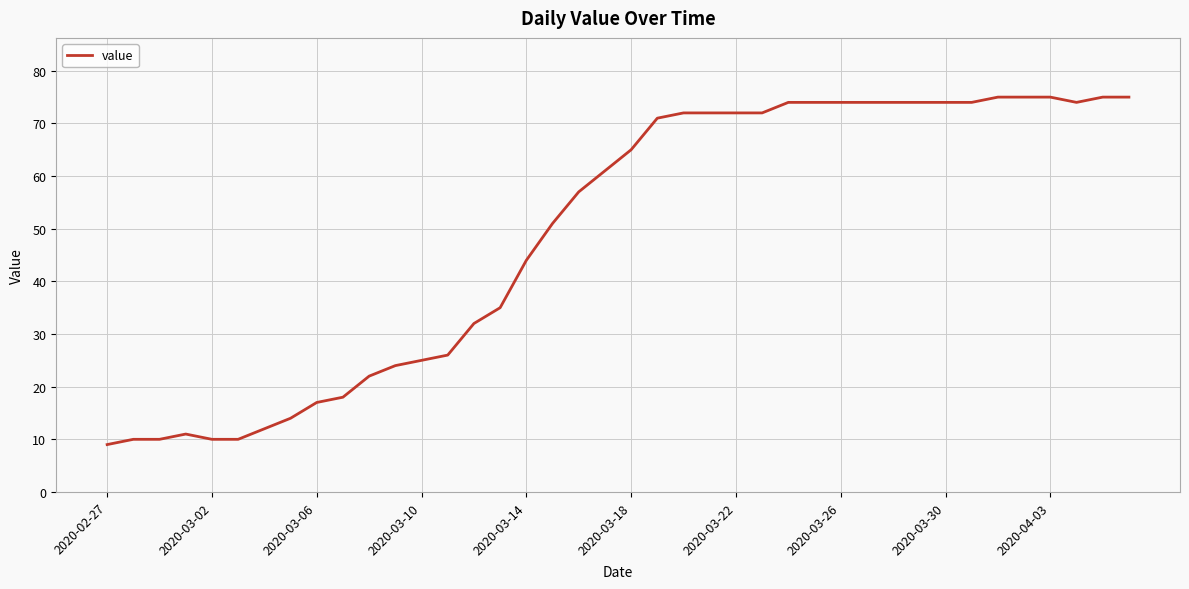

What is the difference between the maximum and minimum values?

66